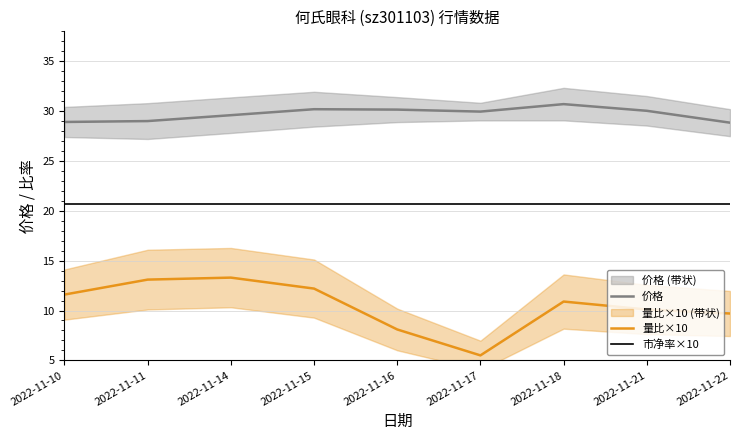

Which has a higher value, 2022-11-10 or 2022-11-15?

2022-11-15